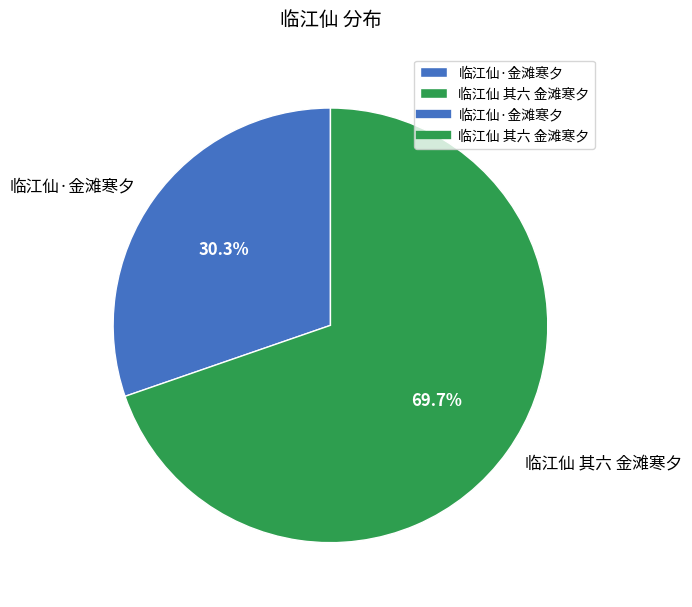

Approximately how many times larger is the value at 临江仙·金滩寒夕 compared to 临江仙 其六 金滩寒夕?

0.4